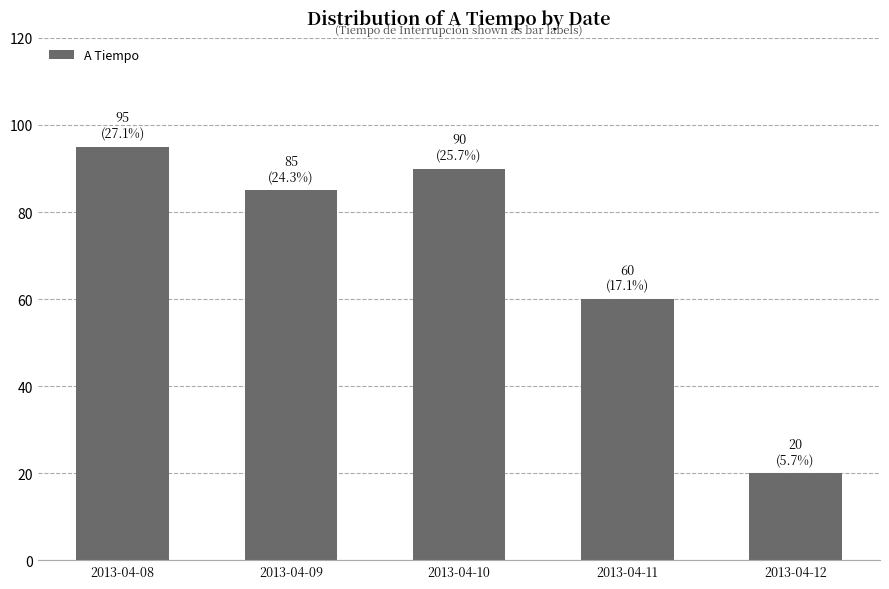

The chart shows a value of 20 at 2013-04-12. True or false?

True